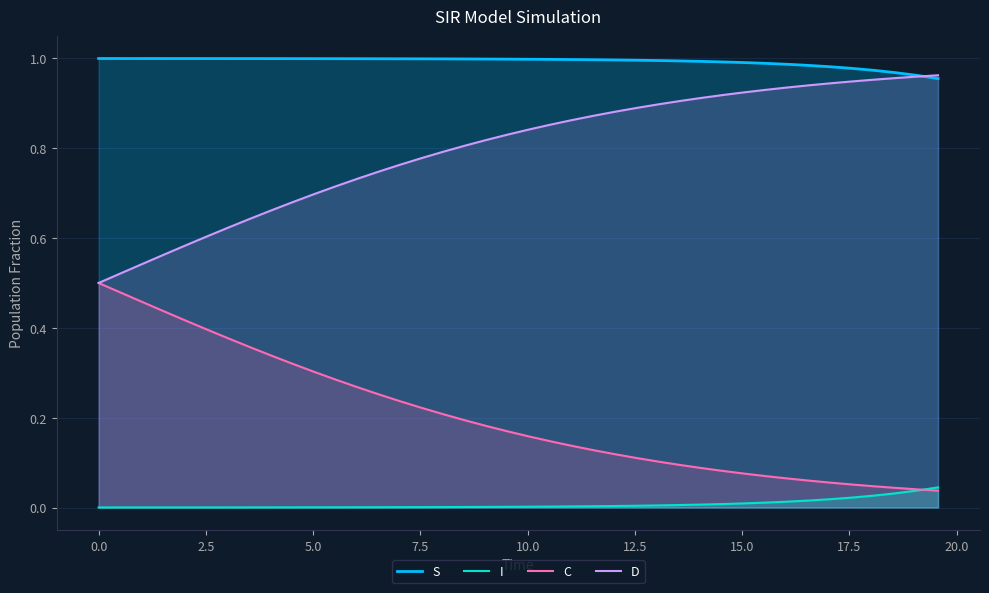

True or false: D and I cross at least once.

False